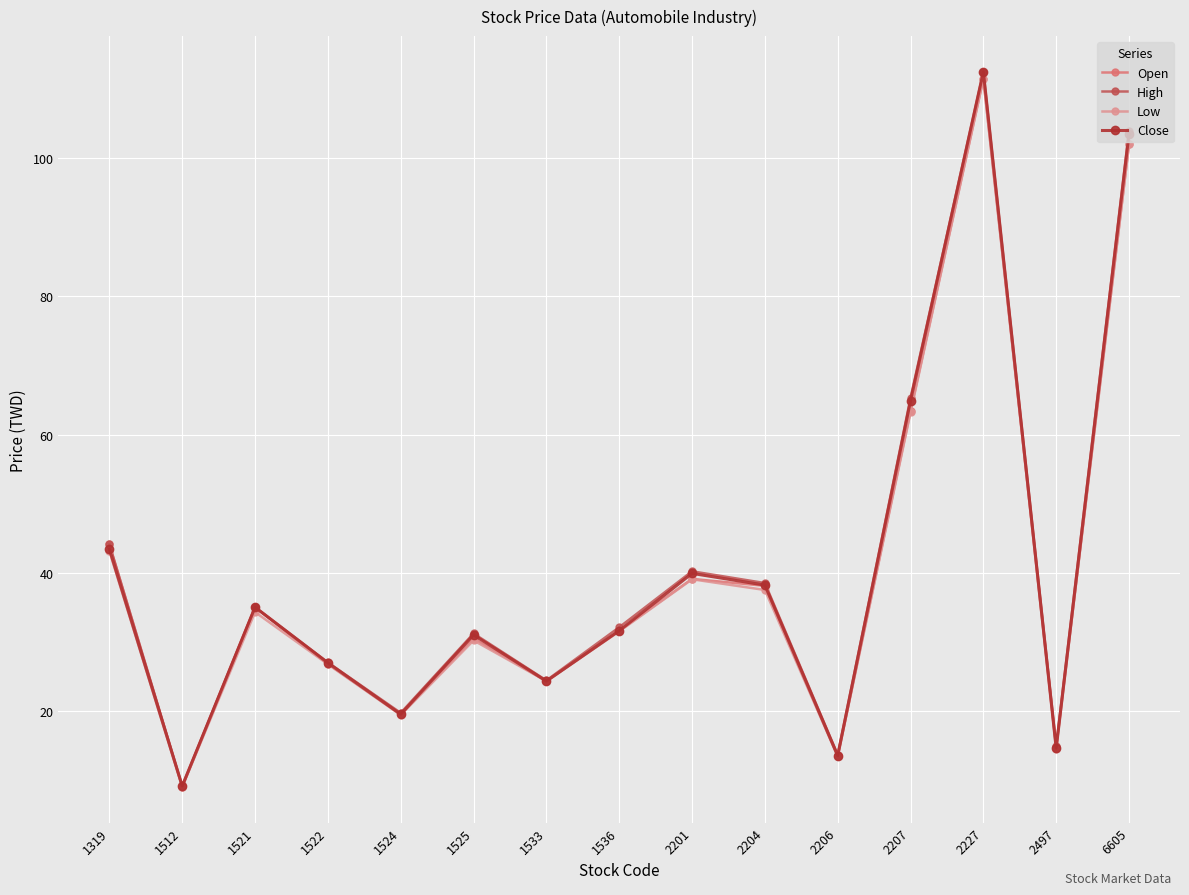

Where is High nearest to the value 60?

2207